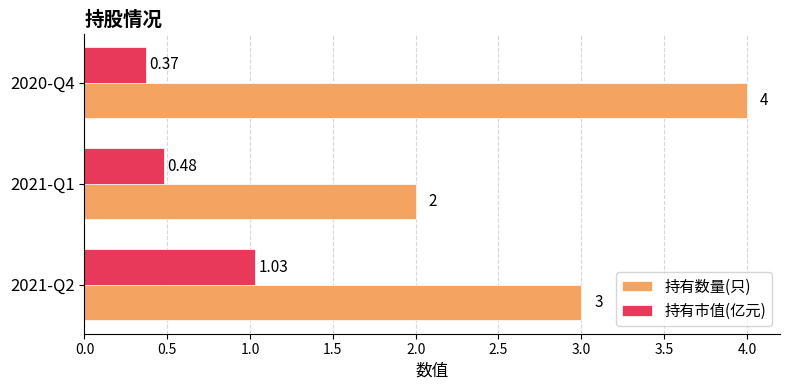

How many 持有数量(只) values are between 2 and 4?

3